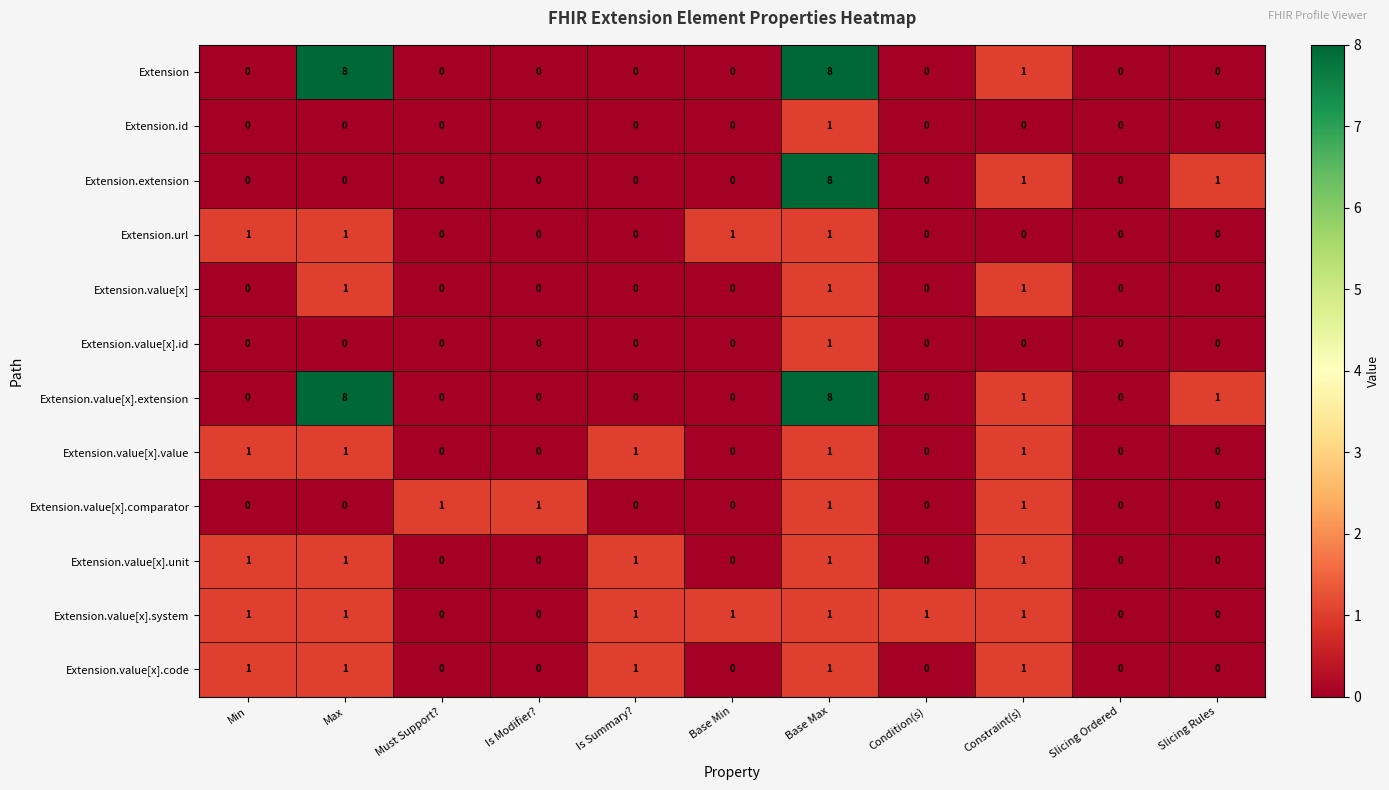

The value of Extension.value[x].value at Slicing Ordered is -1. True or false?

False